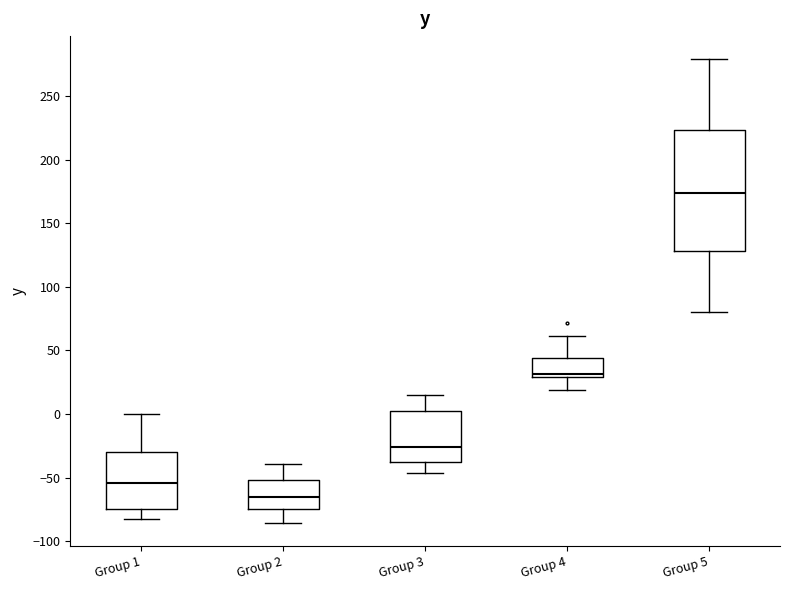

Where is the upper edge of the box for Group 1 on the y-axis? The values are not printed on the chart, so give them approximately, as read against the axis.

-30